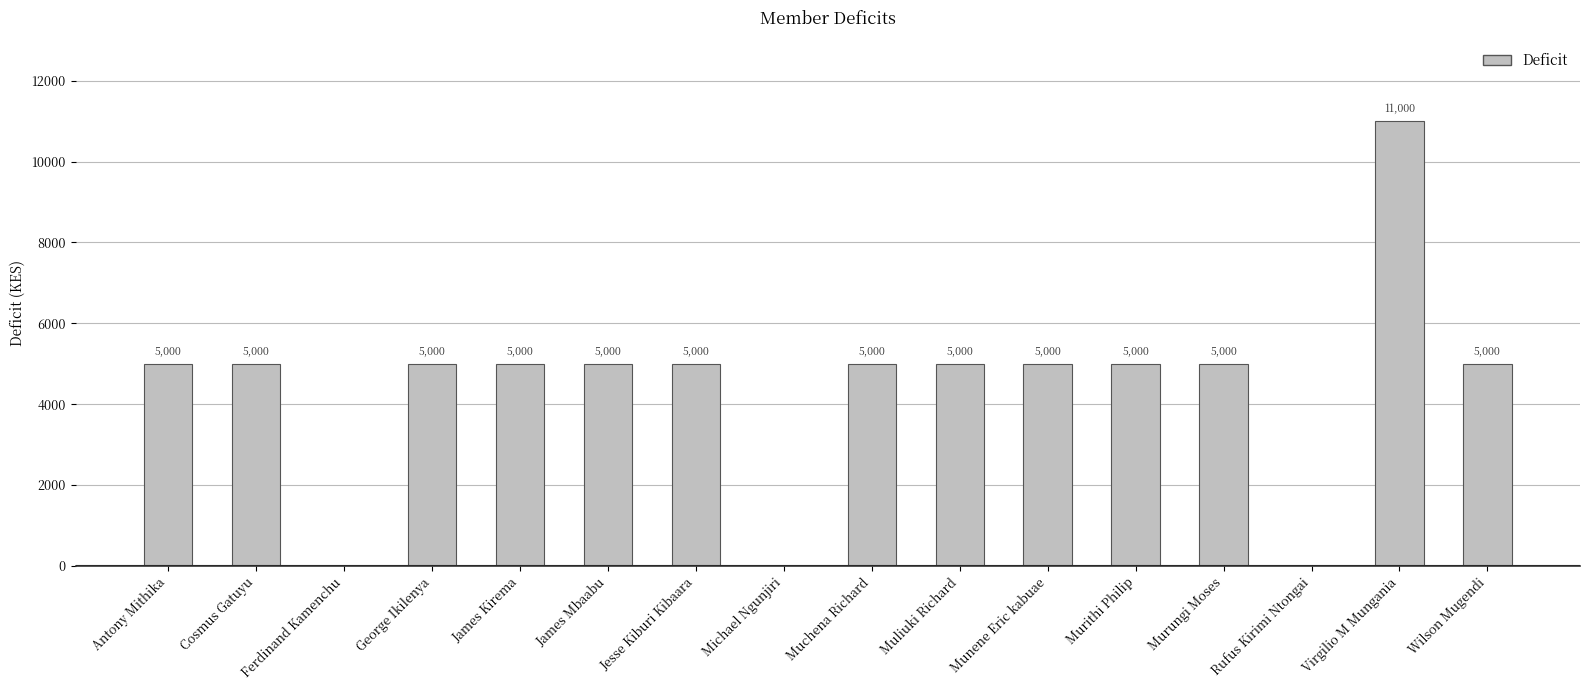

How many distinct data groups are displayed?

1